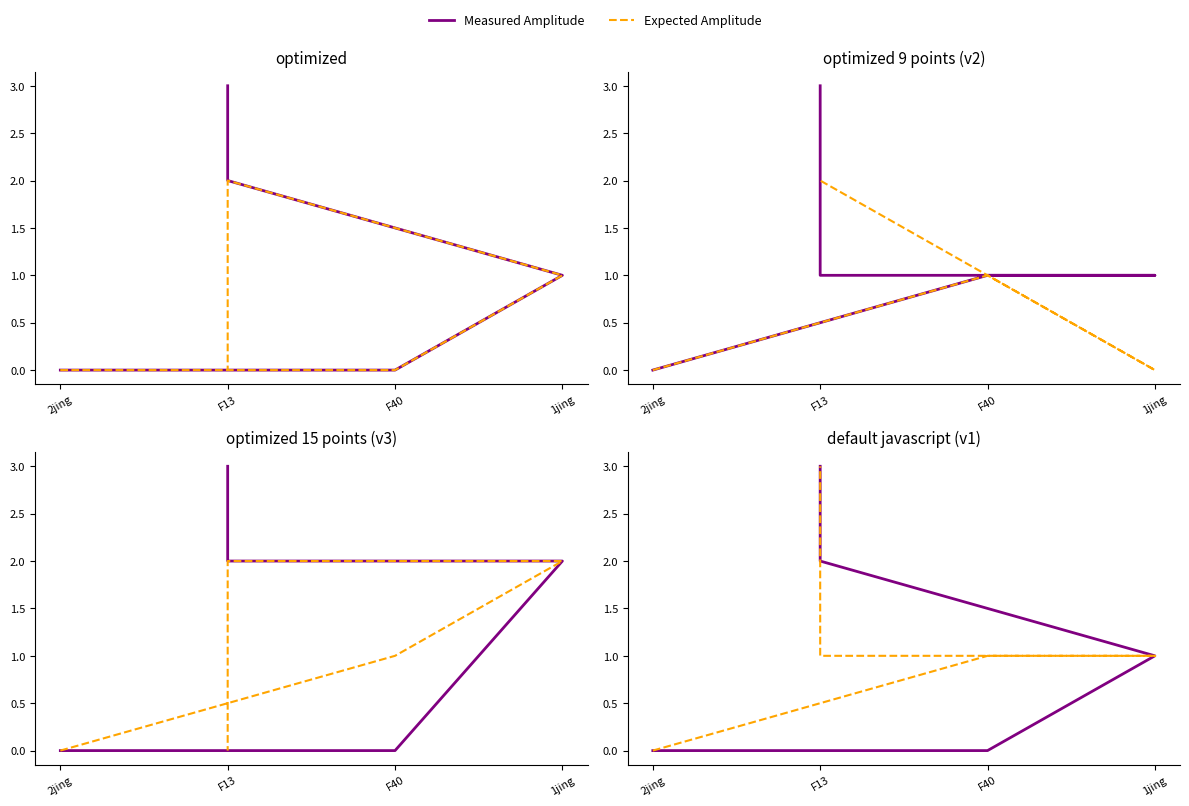

At which label does Measured Amplitude reach its minimum?

2jing